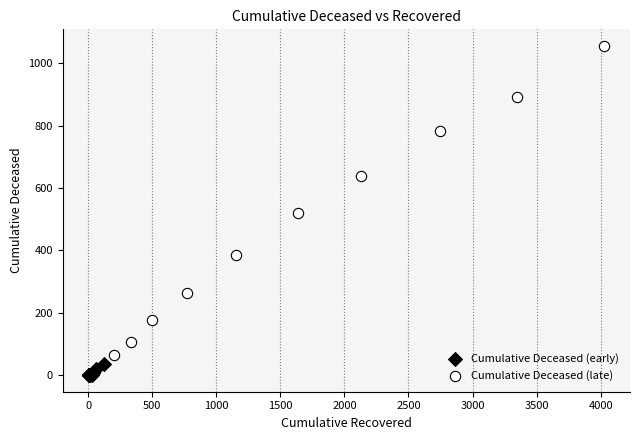

Which series reaches the maximum Y coordinate?

Cumulative Deceased (late)